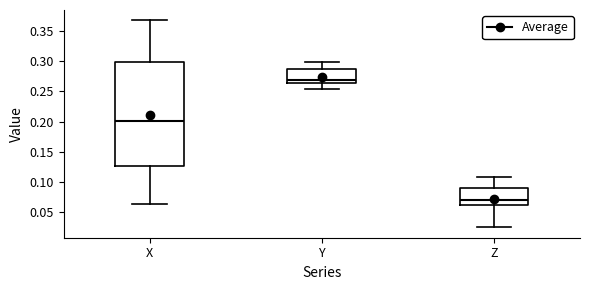

Which box has the highest median line?

Y